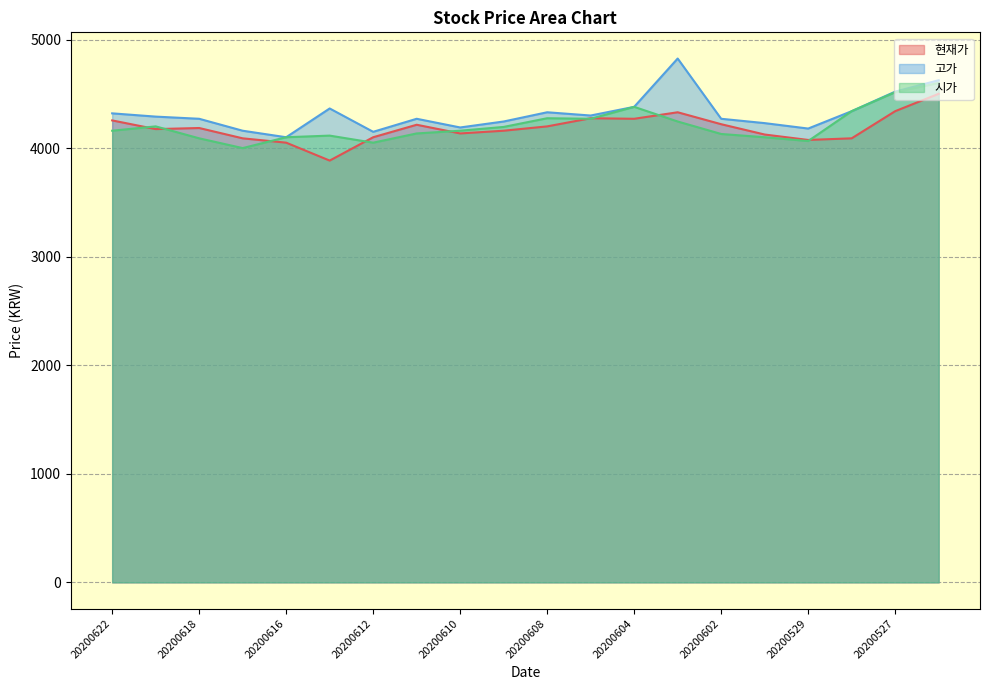

True or false: 고가 and 시가 intersect in this chart.

False